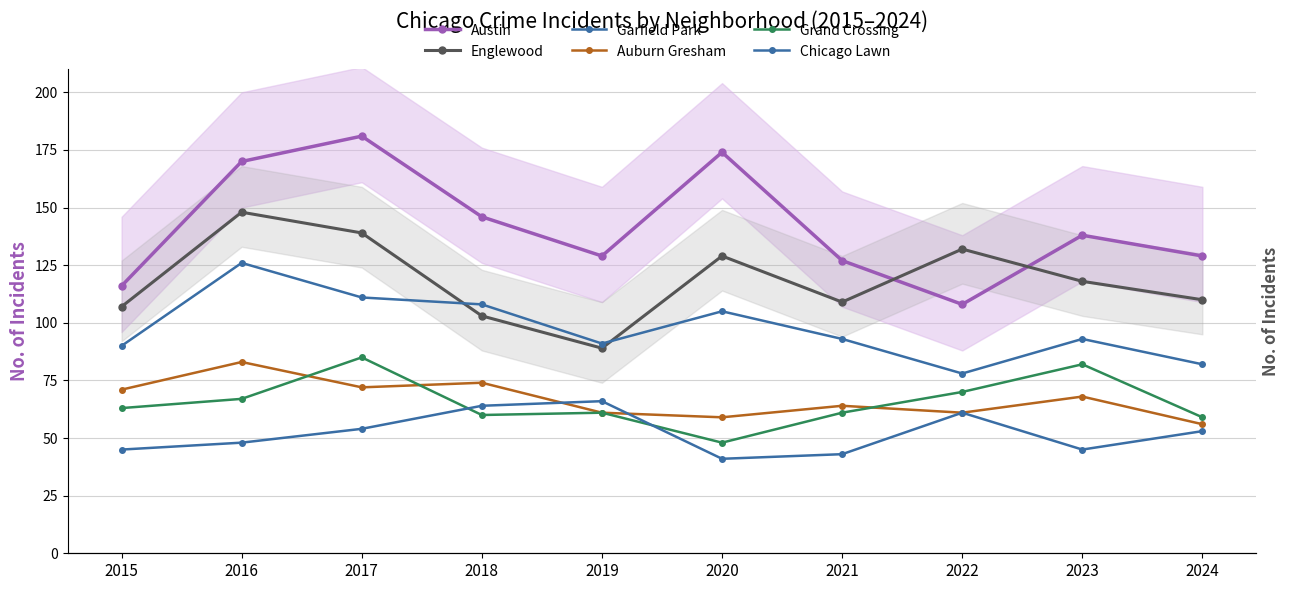

Where is the first local minimum for Auburn Gresham?

2017